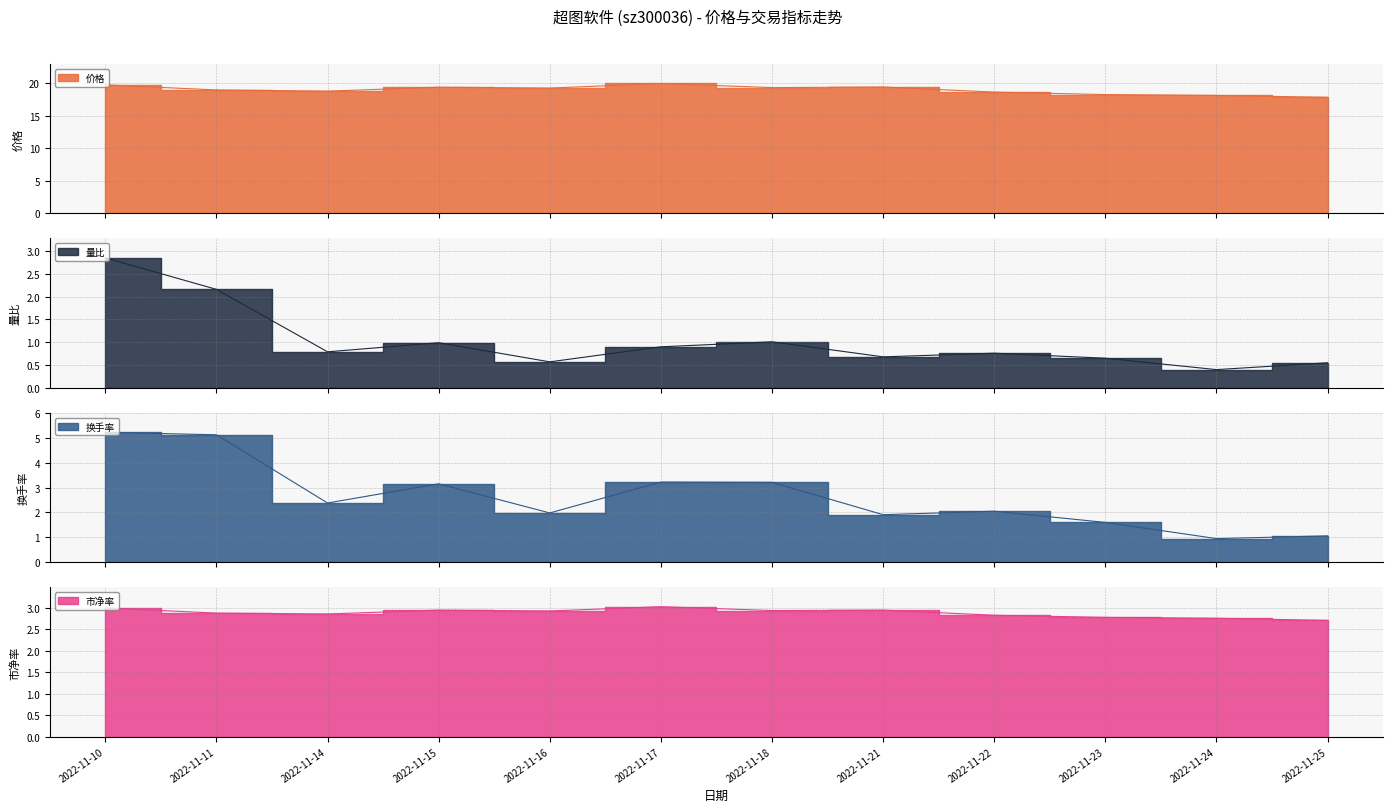

Where is 换手率 nearest to the value 3?

2022-11-15